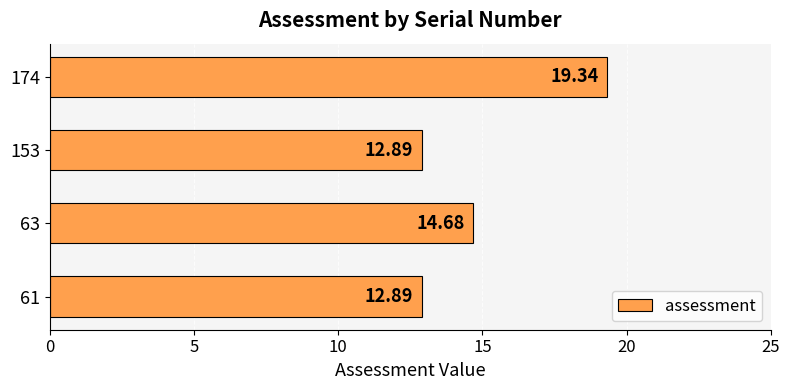

Which has a higher value, 61 or 63?

63